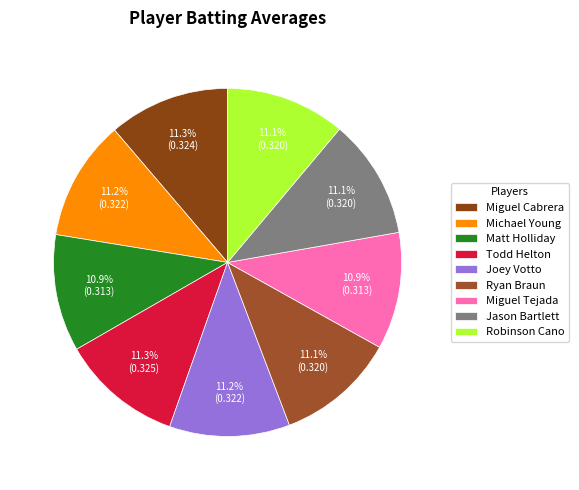

True or false: Matt Holliday accounts for 6% of the total.

False